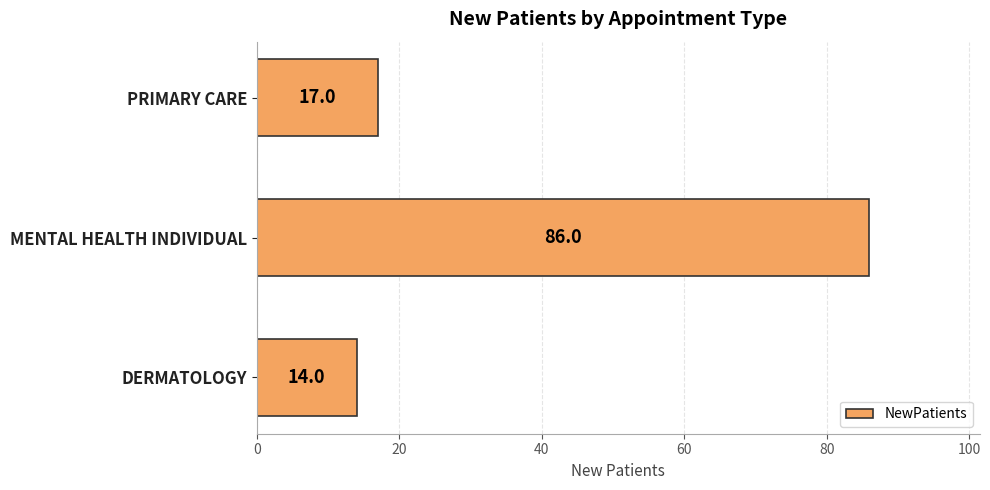

List the labels in order of value, smallest first.

DERMATOLOGY, PRIMARY CARE, MENTAL HEALTH INDIVIDUAL